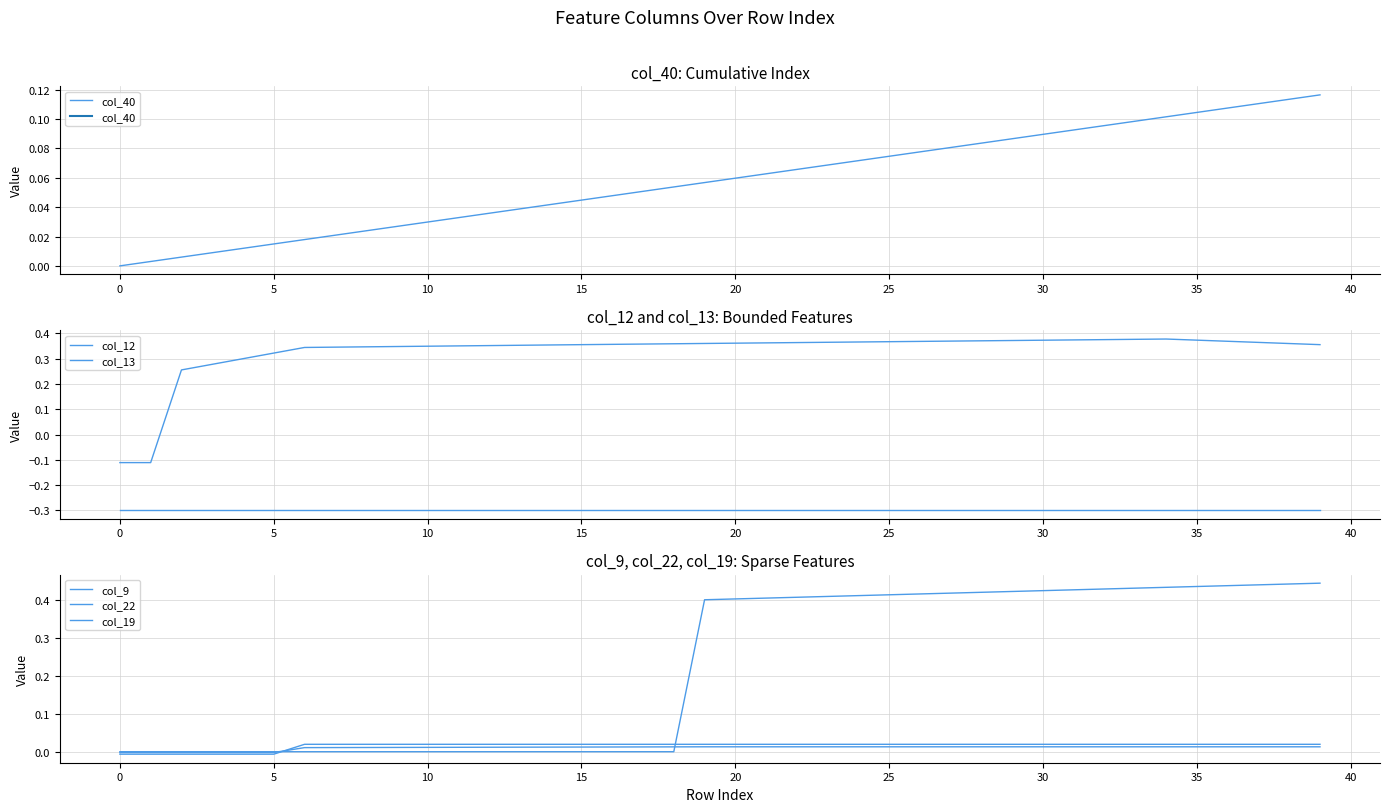

What is the sum of the col_12 values at 14 and 23?

0.7